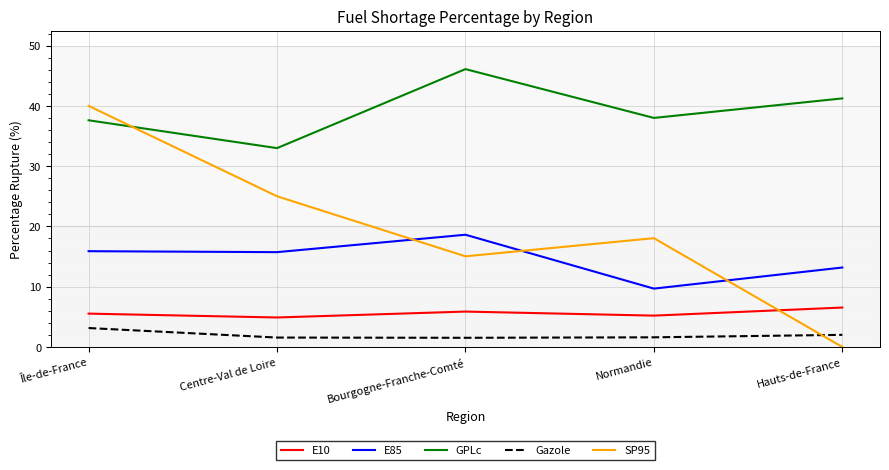

Rank the series by their maximum value, from highest to lowest.

GPLc, SP95, E85, E10, Gazole